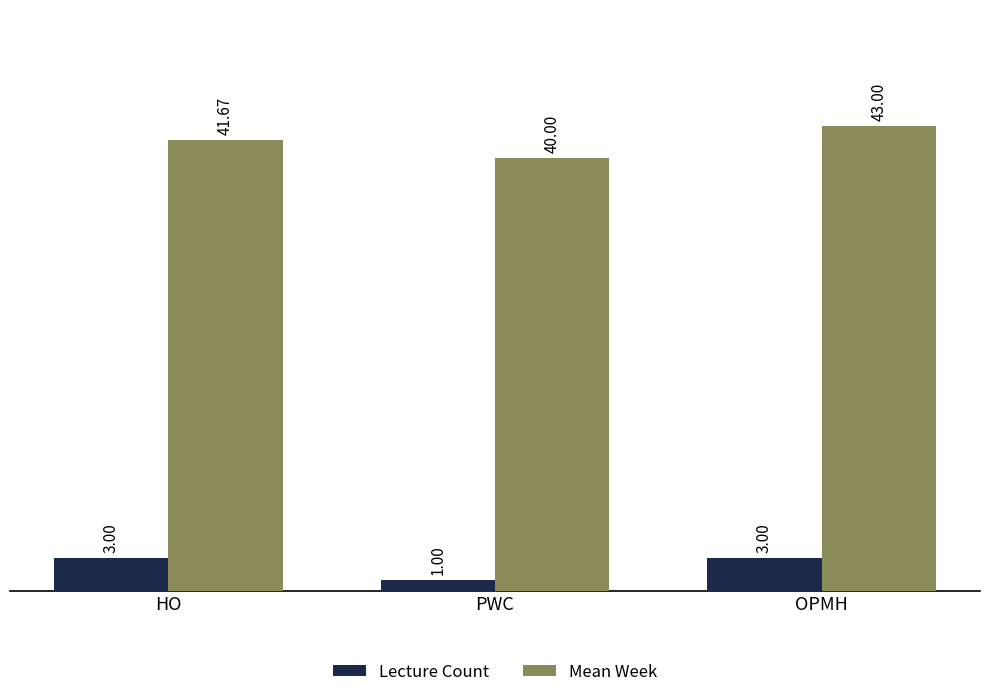

Reading left to right, what are all the values shown in this chart?

Lecture Count: HO=3.0	PWC=1.0	OPMH=3.0
Mean Week: HO=41.7	PWC=40.0	OPMH=43.0